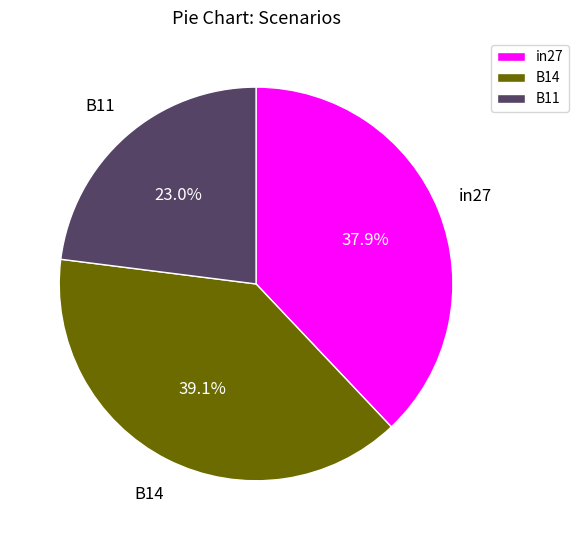

Count the number of slices in the pie.

3